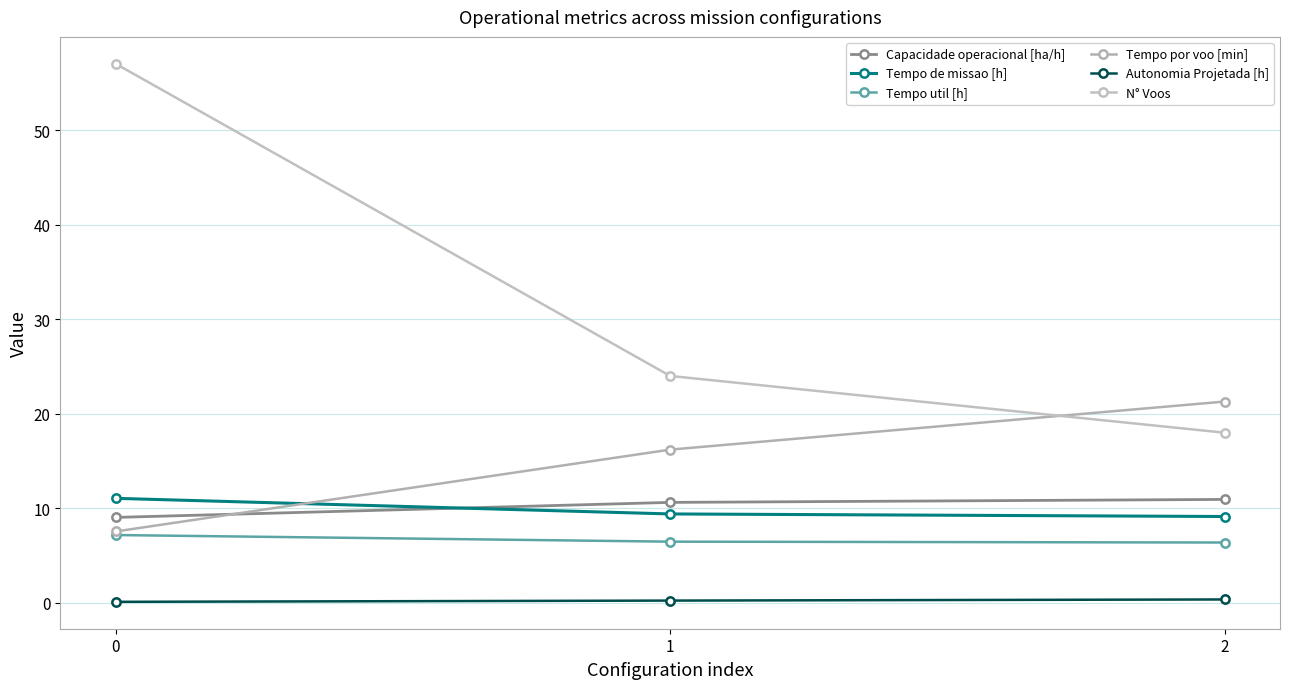

What is the total value across all series at 1?

67.0